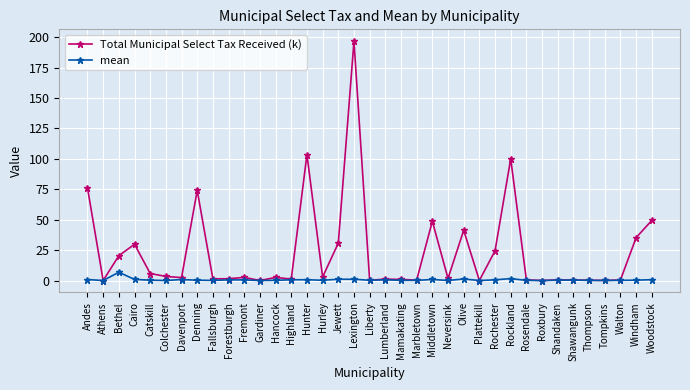

True or false: mean has a value of 0.3 at Shandaken.

True